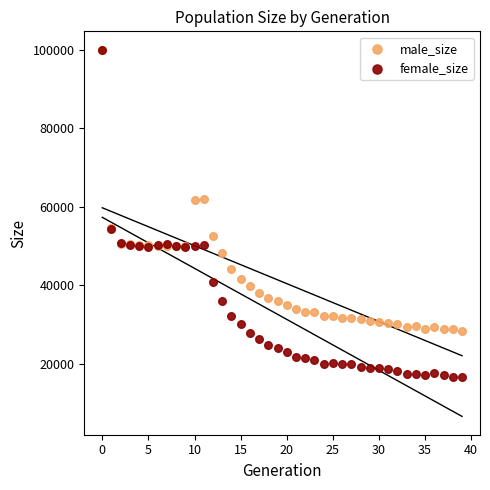

Which series contains the lowest Y value?

female_size